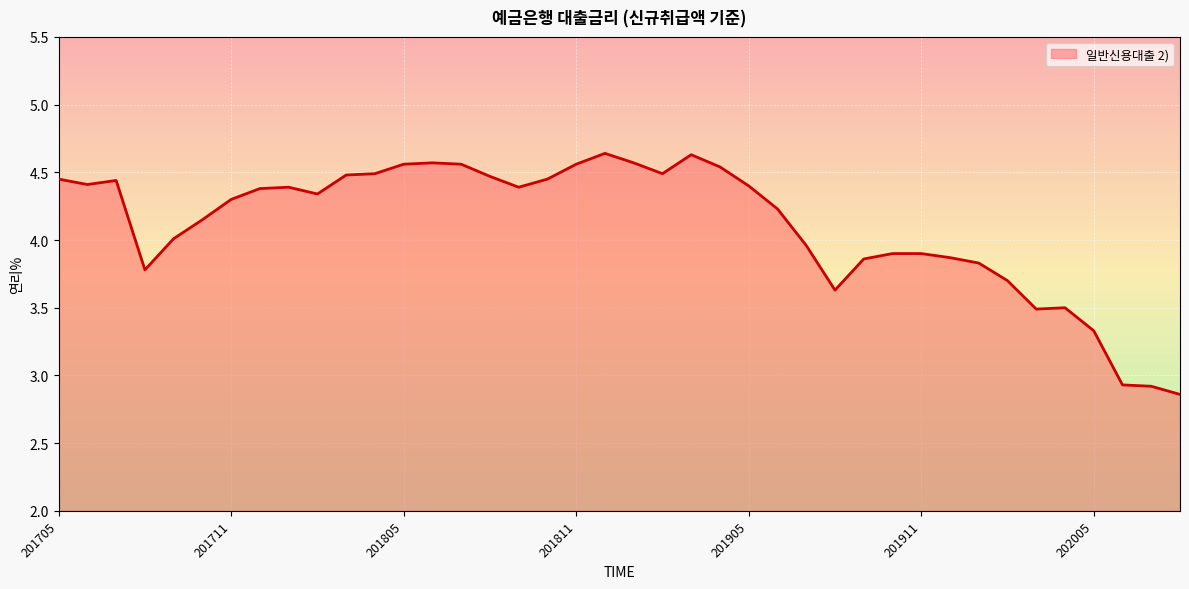

How many categories are shown in the chart?

40